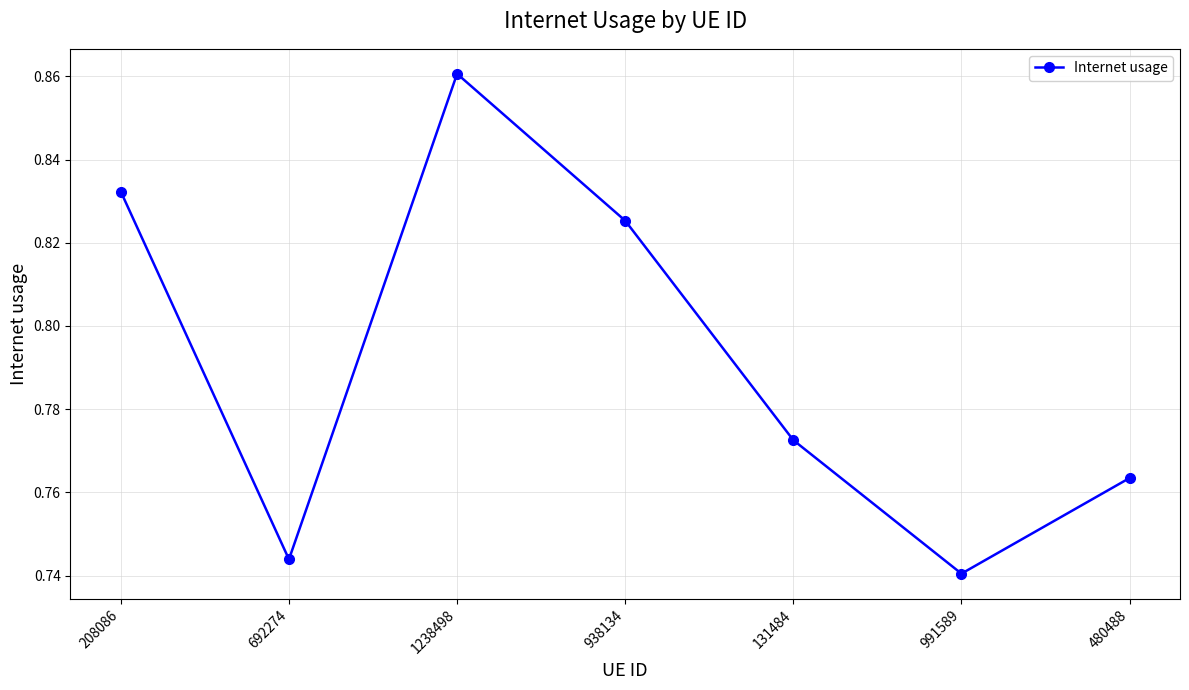

Does the chart have visible grid lines?

Yes